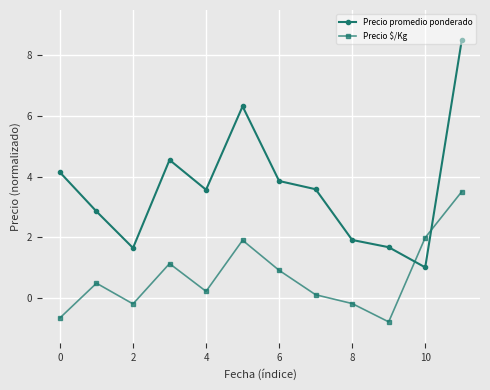

What are all the series names shown in the legend?

Precio promedio ponderado, Precio $/Kg